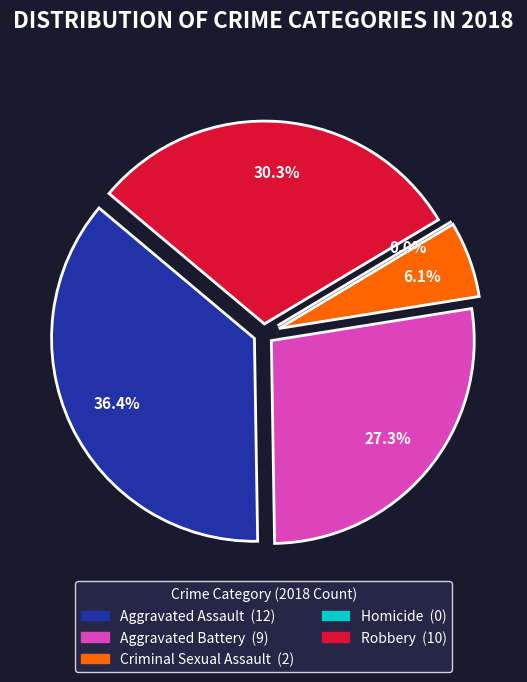

To the nearest percent, what portion does Aggravated Assault represent?

36%